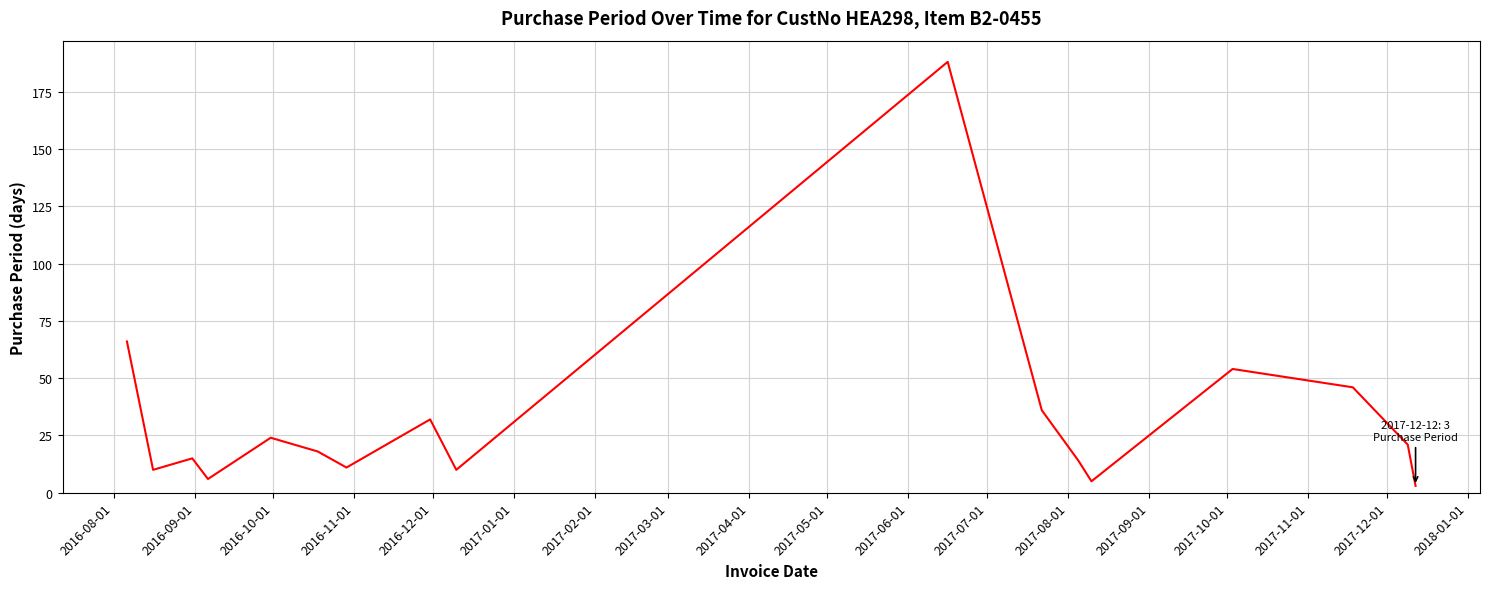

What is the maximum value shown in the chart?

188